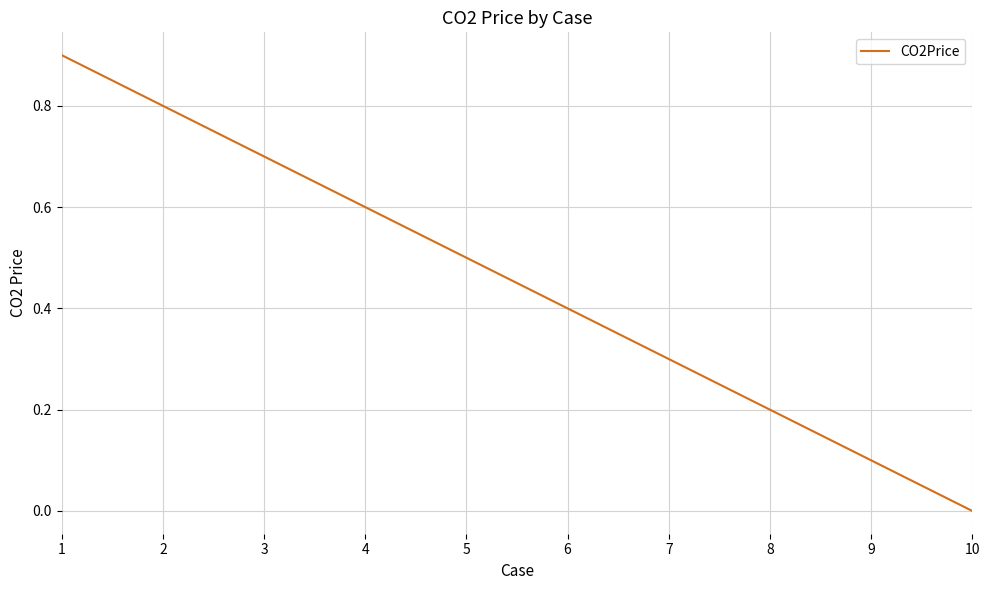

How many categories are shown in the chart?

10